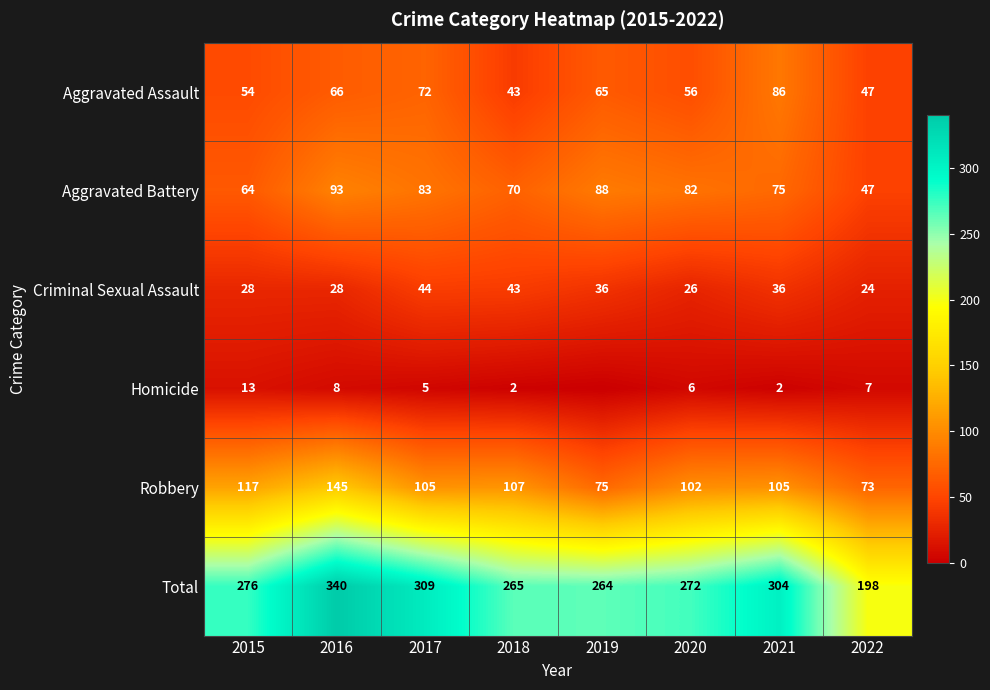

What is the difference between the maximum and minimum values in the Aggravated Battery series?

46